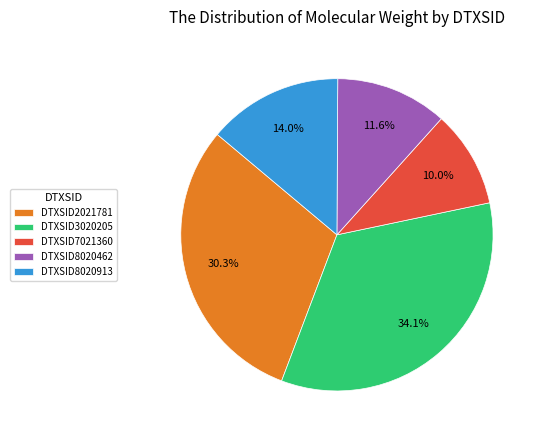

Which has a higher value, DTXSID8020462 or DTXSID8020913?

DTXSID8020913